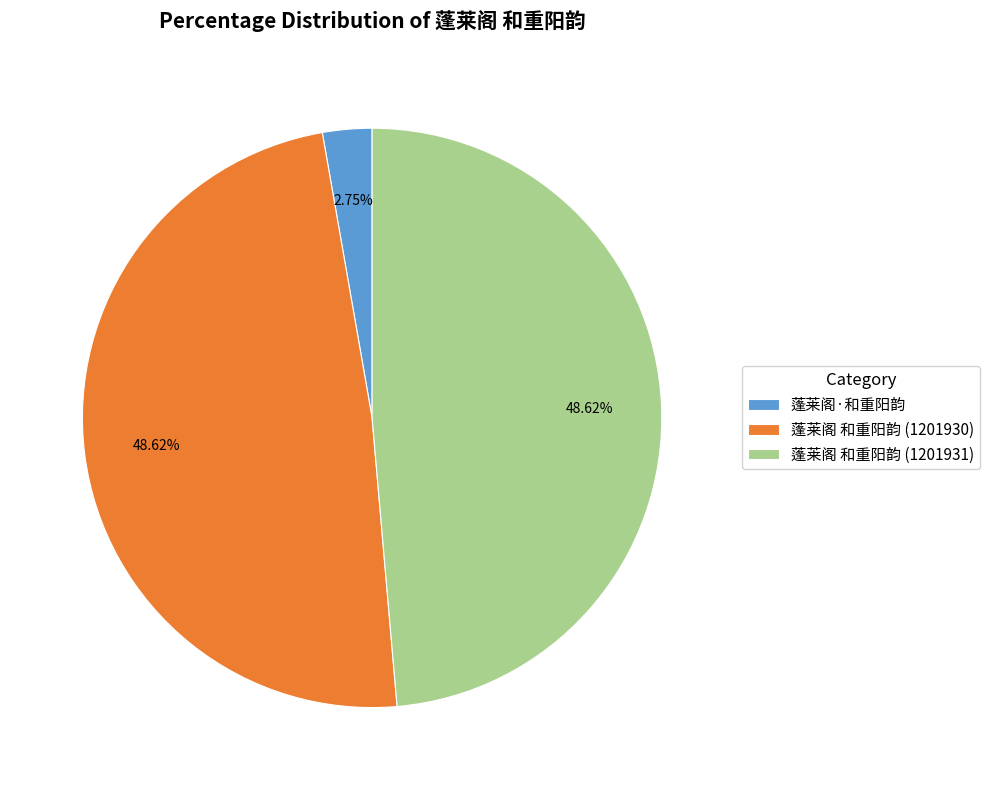

Does any single category account for the majority?

No